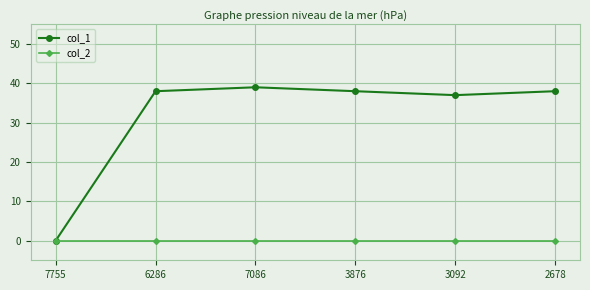

What is the total value across all series at 2678?

38